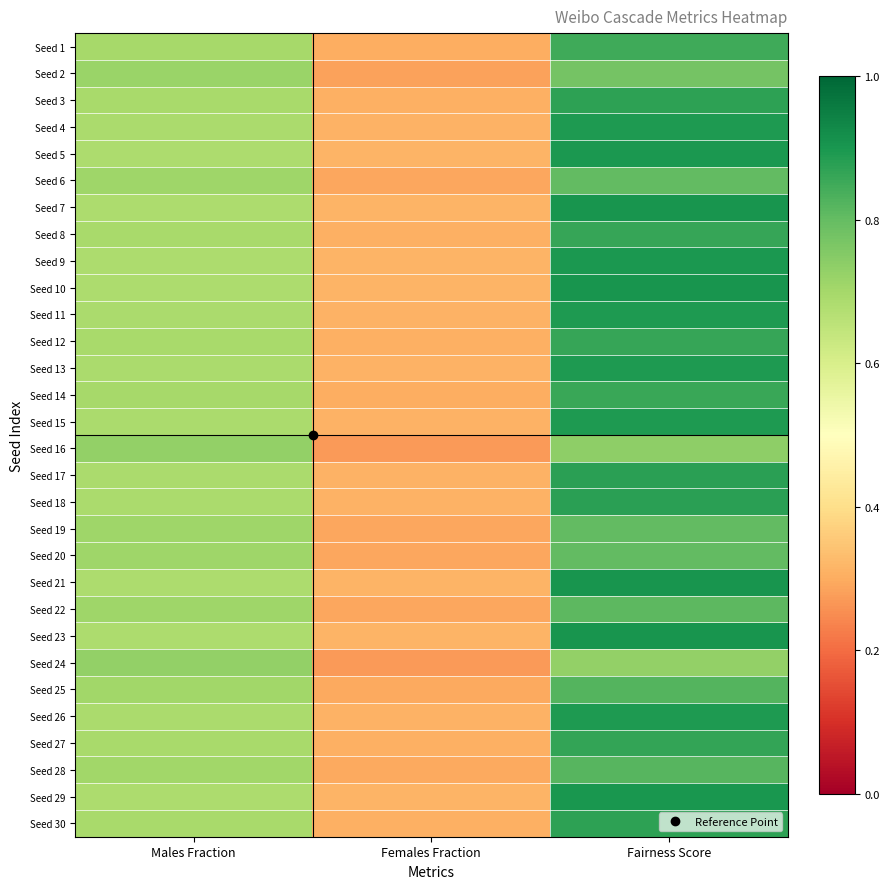

Rank the series by their maximum value, from highest to lowest.

Seed 23, Seed 21, Seed 7, Seed 10, Seed 29, Seed 9, Seed 5, Seed 26, Seed 11, Seed 15, Seed 4, Seed 13, Seed 18, Seed 17, Seed 30, Seed 3, Seed 27, Seed 12, Seed 8, Seed 14, Seed 1, Seed 25, Seed 28, Seed 22, Seed 20, Seed 6, Seed 19, Seed 2, Seed 16, Seed 24